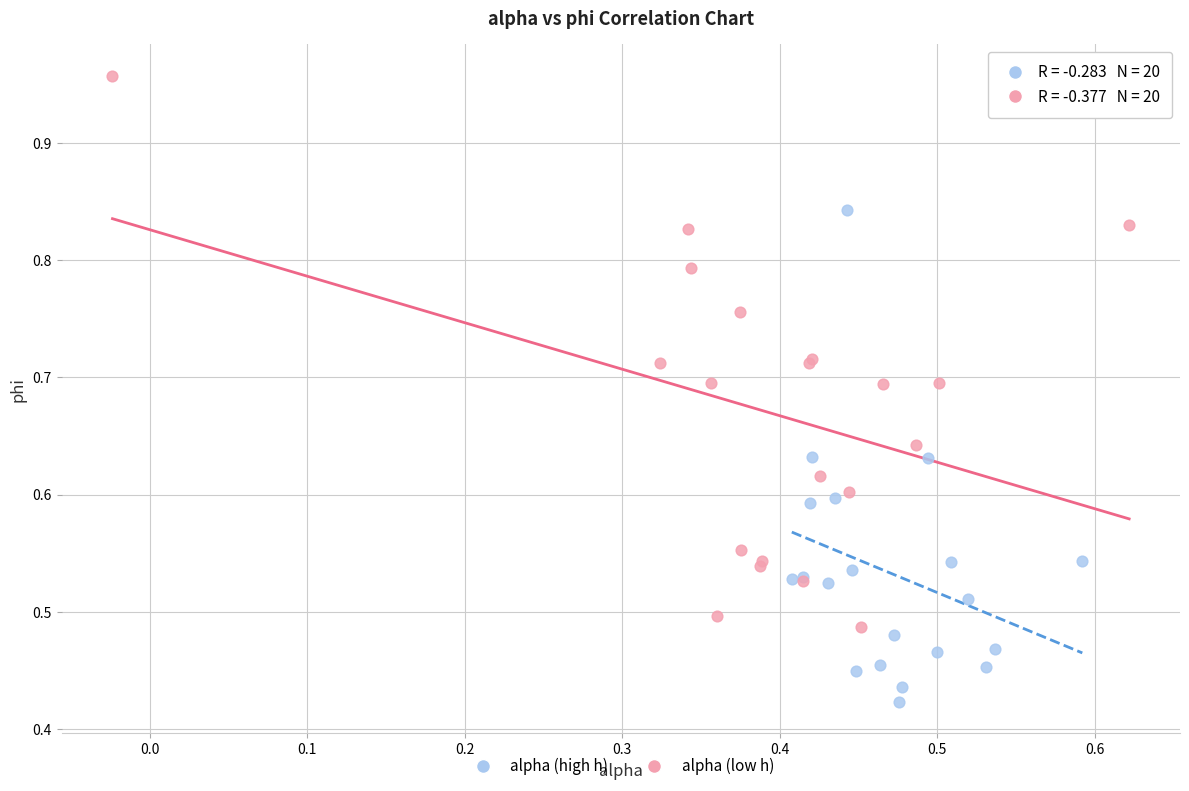

Which series reaches the minimum Y coordinate?

alpha (high h)